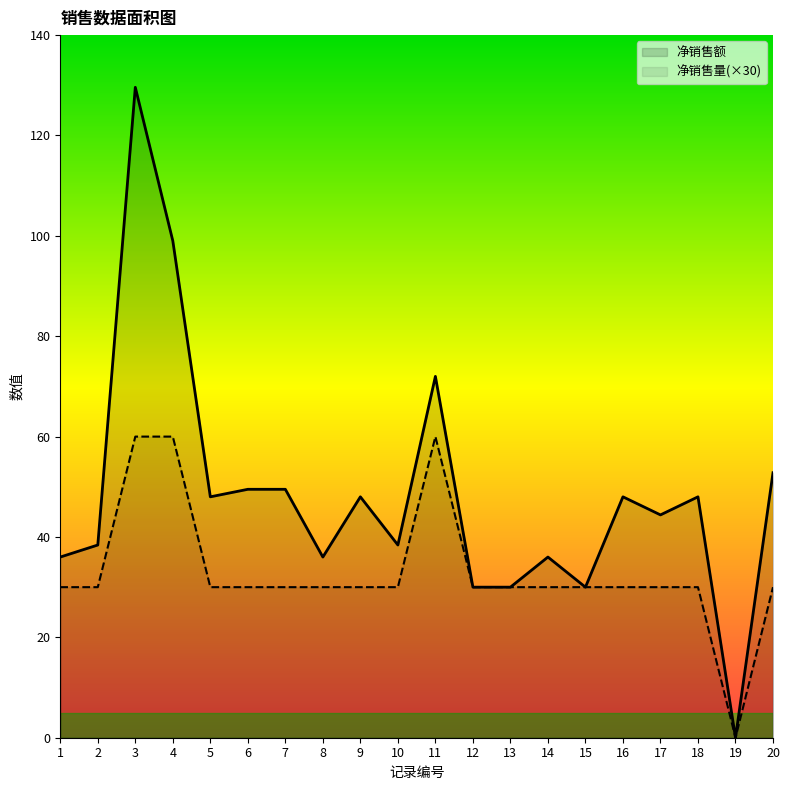

Where is the first local minimum for 净销售额?

5